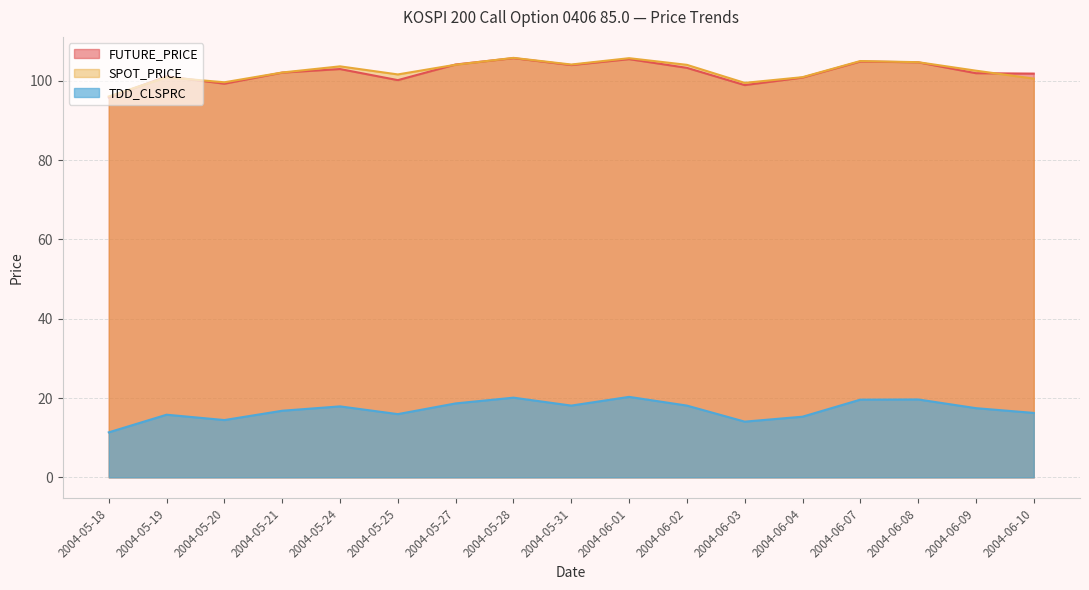

Is it true that TDD_CLSPRC equals 27.2 at 2004-05-24?

False